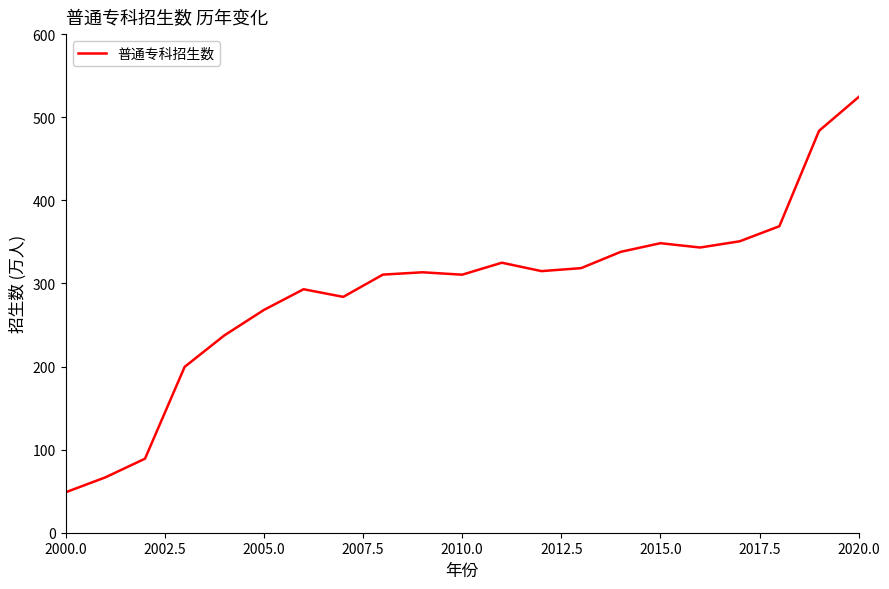

What is the maximum value shown in the chart?

524.3